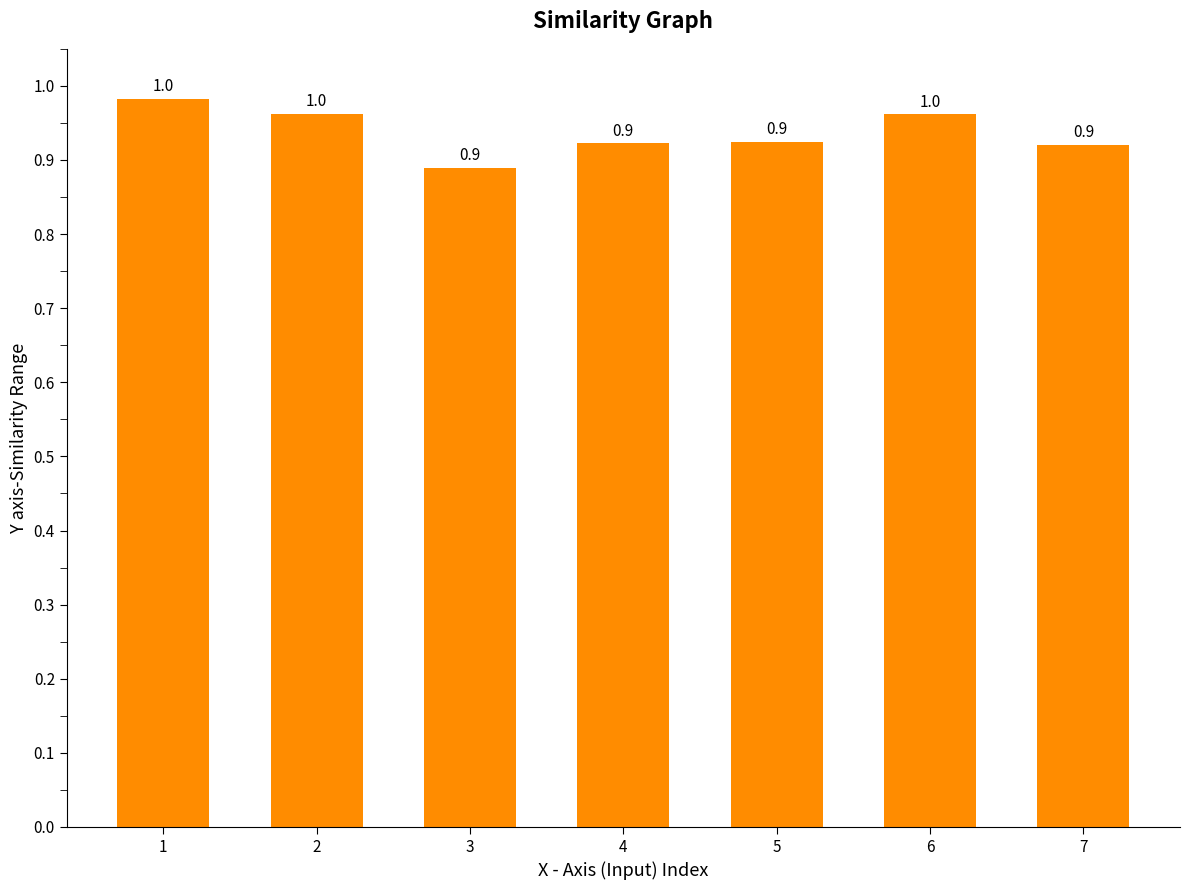

True or false: the data shows 0.9 at 5.

True